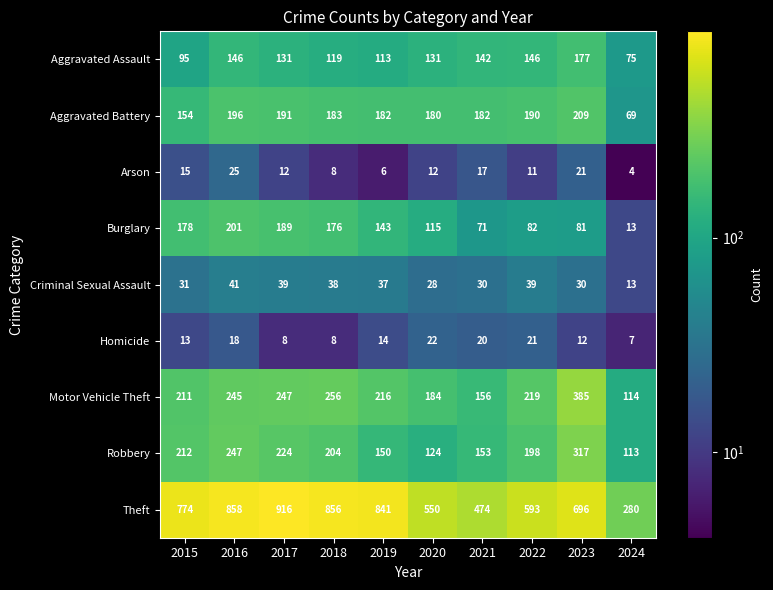

Which category has the lowest value across all series?

2024